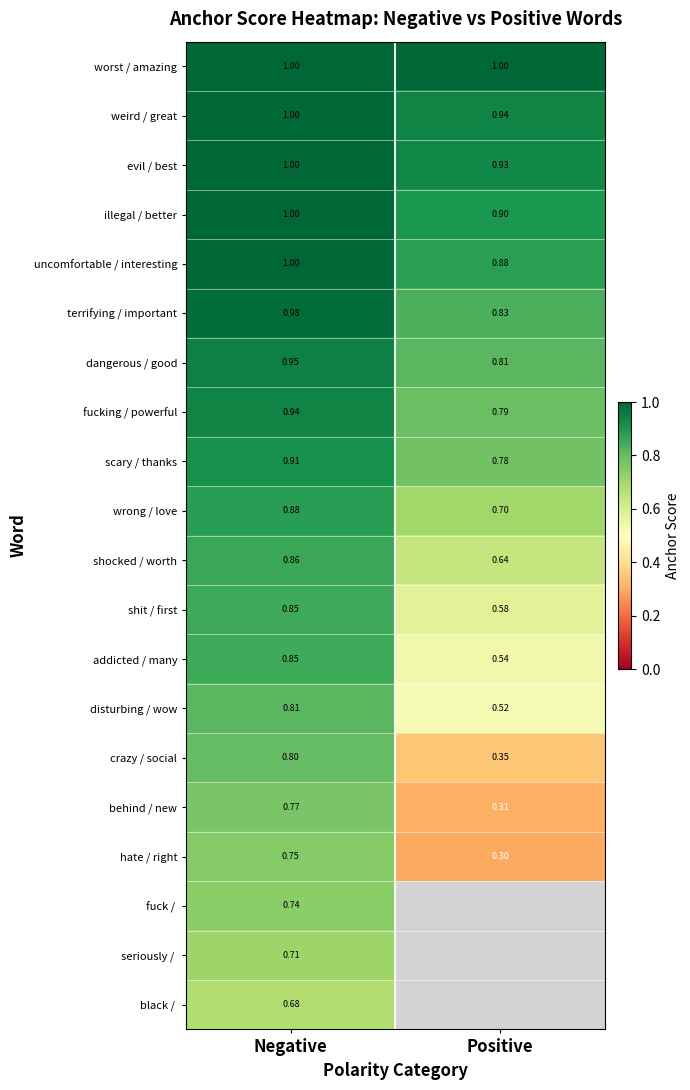

List the labels in order of crazy / social value, largest first.

Negative, Positive